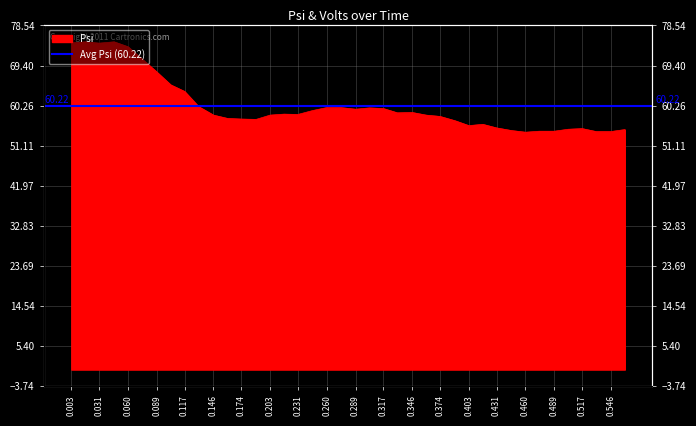

Reading left to right, list all the values displayed in this chart.

74.6	74.8	74.5	74.8	73.7	70.9	67.9	65.0	63.5	60.0	58.1	57.3	57.2	57.1	58.1	58.3	58.2	59.1	59.8	59.8	59.4	59.7	59.6	58.6	58.7	58.1	57.8	56.8	55.7	56.0	55.1	54.5	54.2	54.4	54.4	54.9	55.0	54.3	54.3	54.8